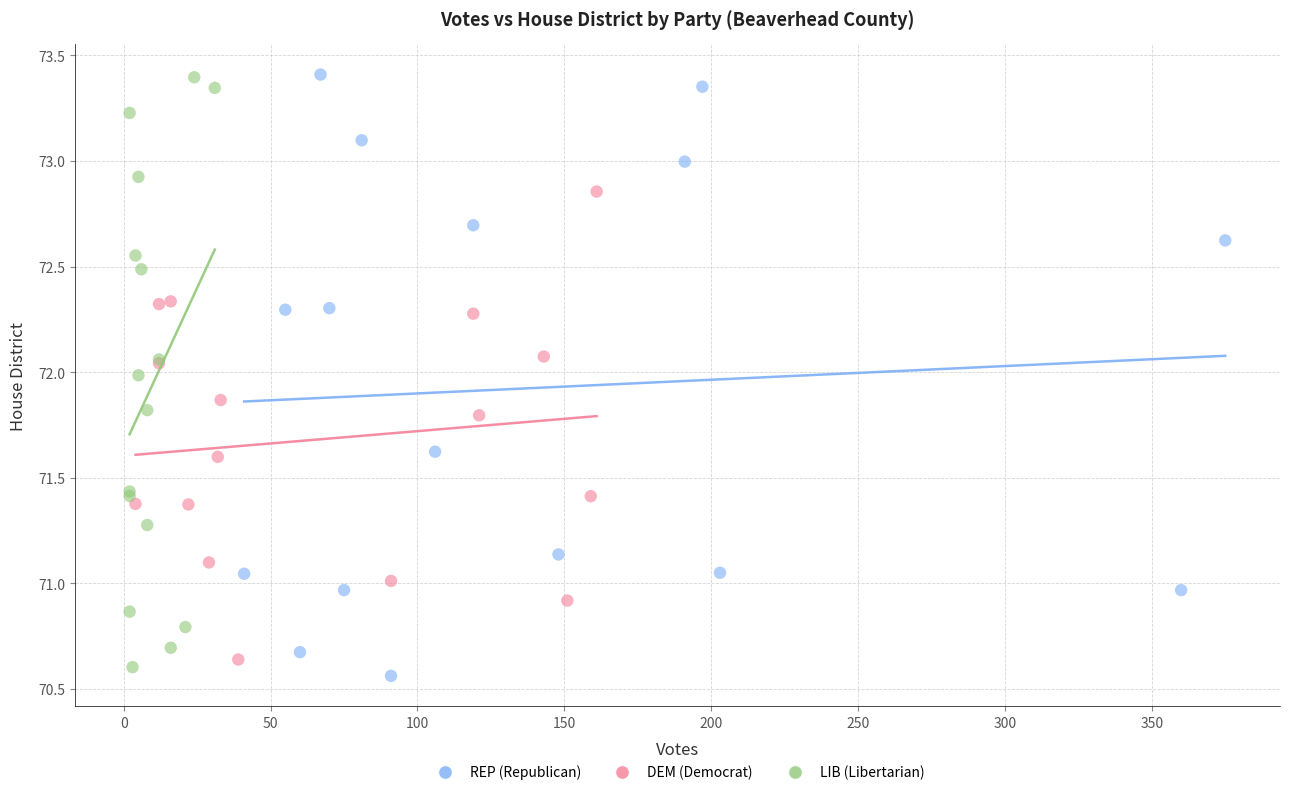

Which series contains the lowest Y value?

REP (Republican)